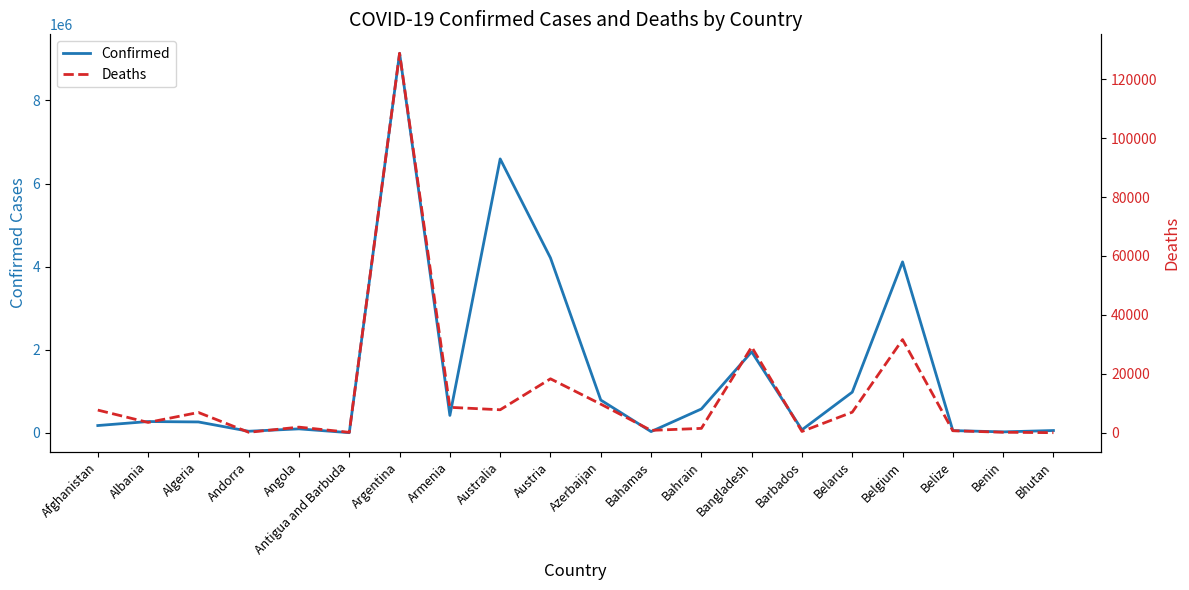

Rank the series by their average value, from highest to lowest.

Confirmed, Deaths